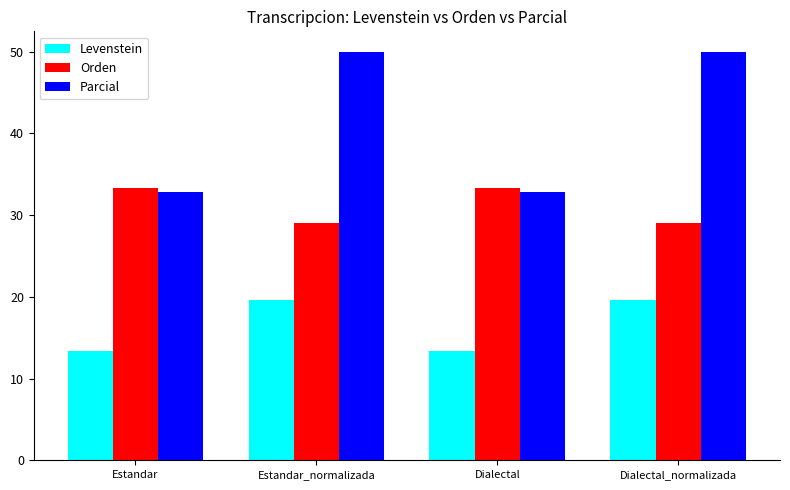

How many data points in Parcial are less than 50?

2